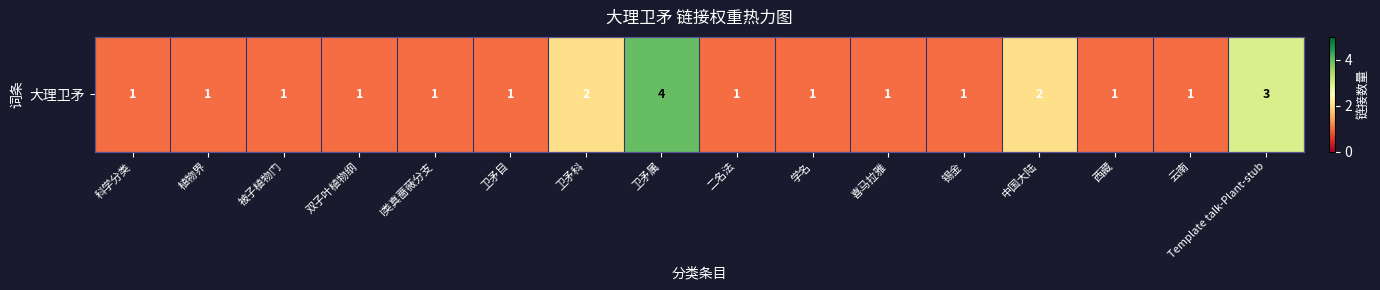

Reading left to right, list all the values displayed in this chart.

科学分类=1	植物界=1	被子植物门=1	双子叶植物纲=1	I类真蔷薇分支=1	卫矛目=1	卫矛科=2	卫矛属=4	二名法=1	学名=1	喜马拉雅=1	锡金=1	中国大陆=2	西藏=1	云南=1	Template talk-Plant-stub=3